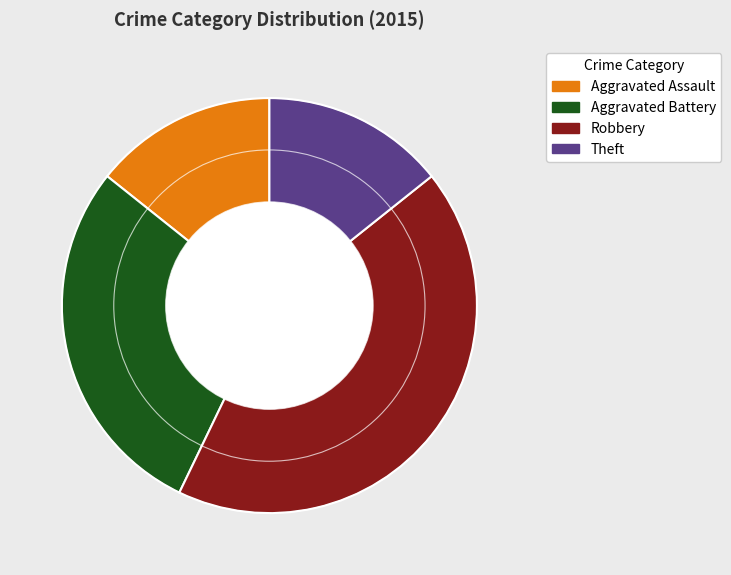

Does Robbery represent more than half of the total?

No